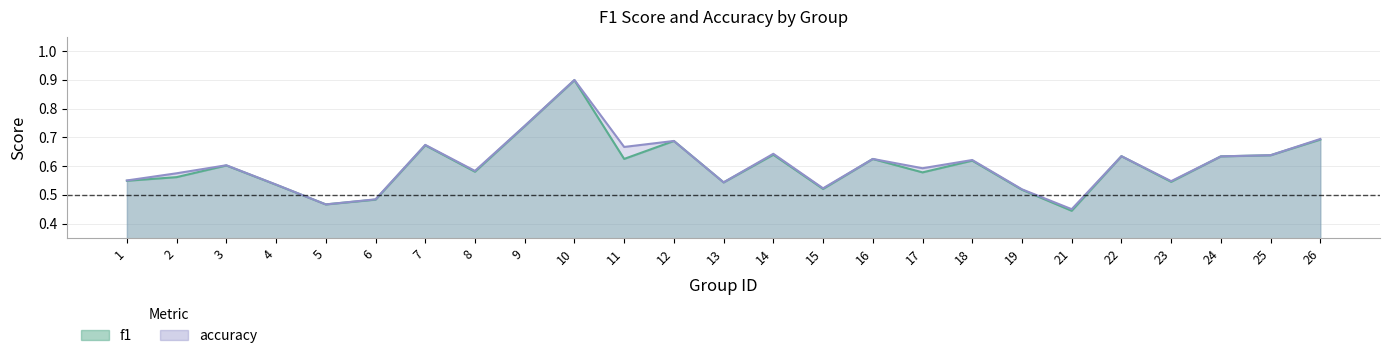

Where is accuracy nearest to the value 0?

21